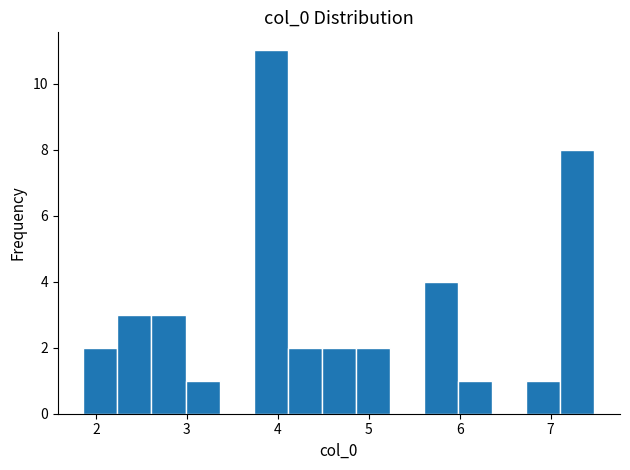

Read against the x-axis, roughly where is the centre of the tallest bar?

3.9